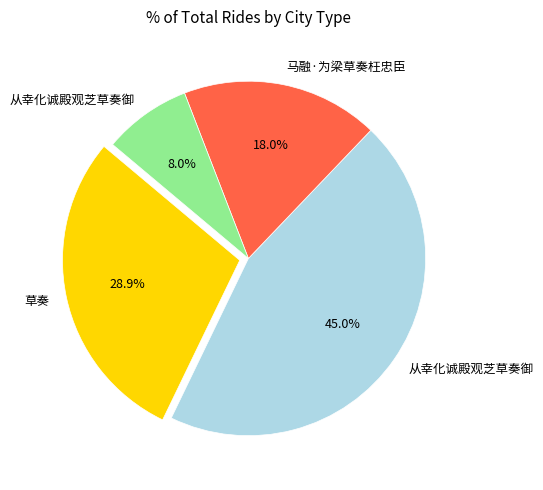

Does any single category account for the majority?

No